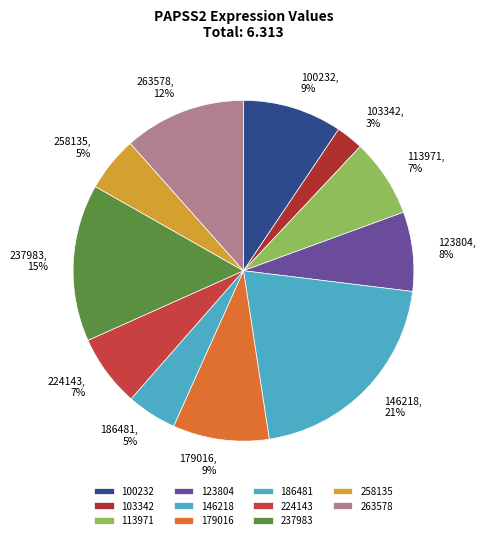

To the nearest percent, what is the combined percentage of 237983 and 186481?

20%